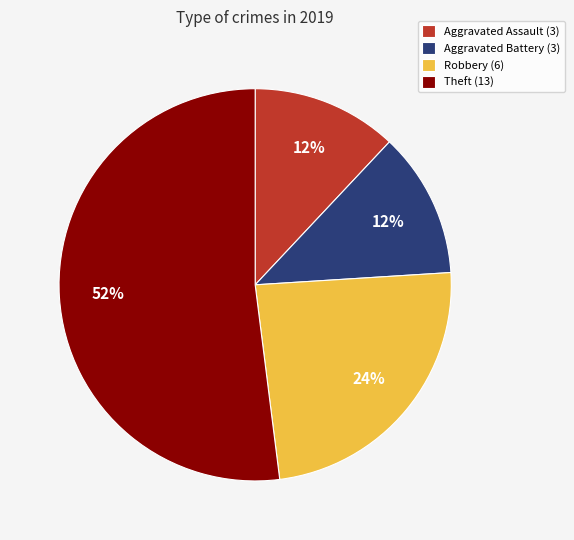

Is the sum of Aggravated Assault (3) and Theft (13) greater than half?

Yes